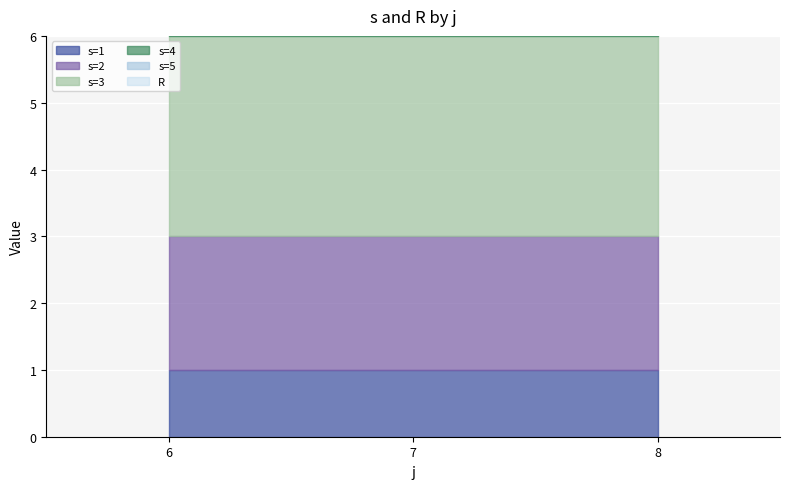

What is the difference between the highest and lowest values at 8?

3